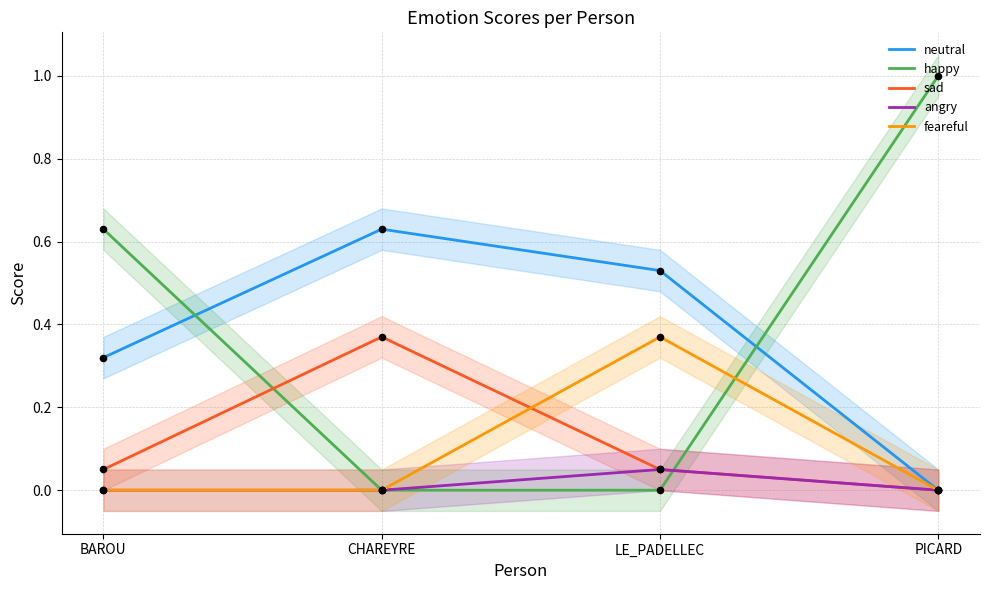

Which series has the largest total across all categories?

happy